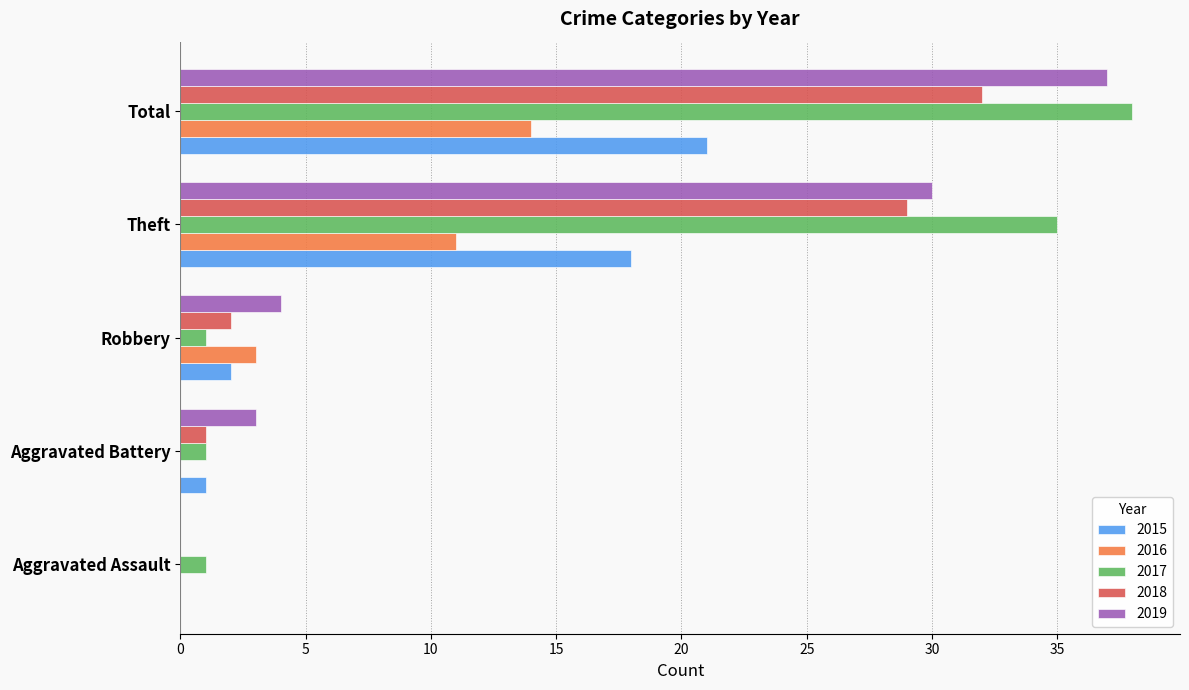

What is the difference between the 2015 values at Robbery and Theft?

16